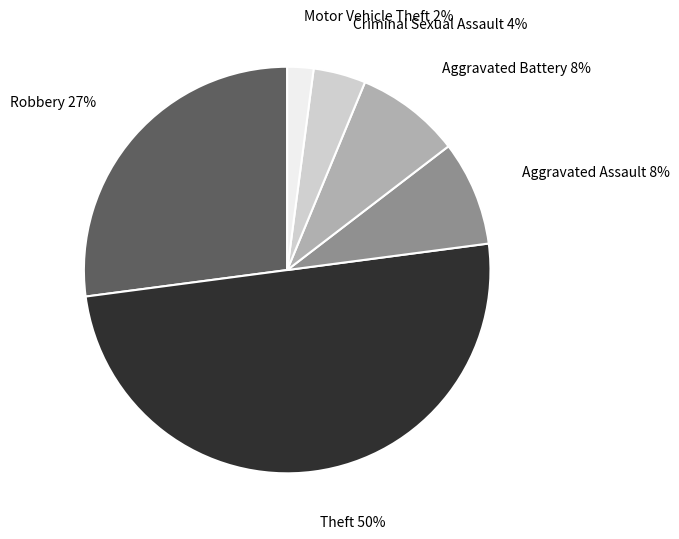

To the nearest percent, what is the average slice percentage?

17%